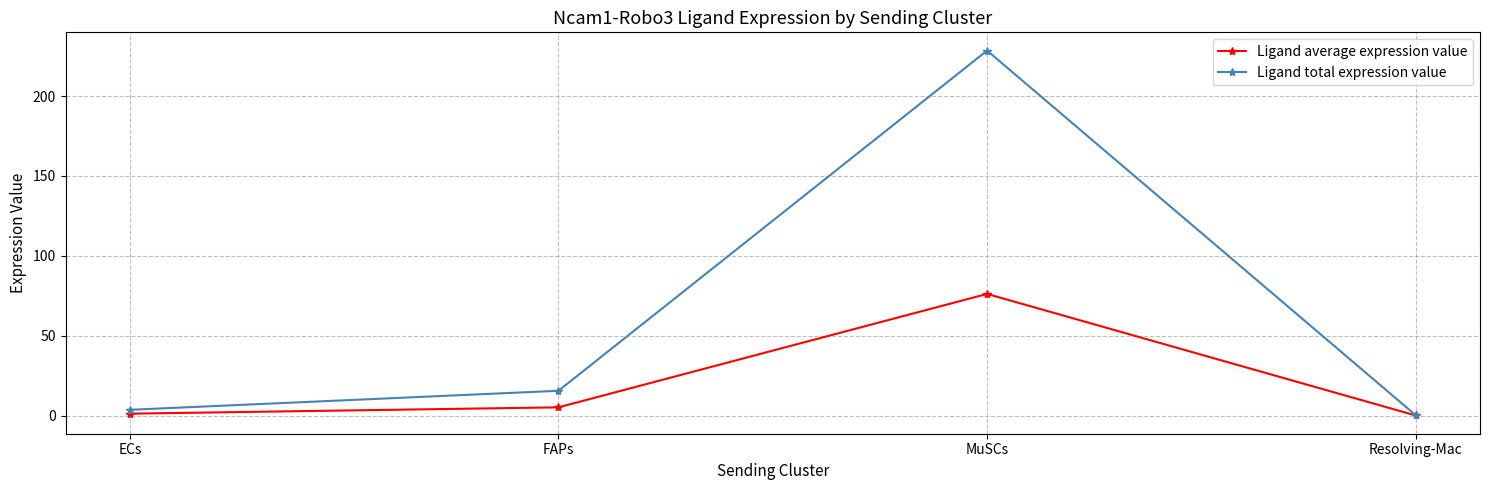

Reading left to right, extract all data points from this chart.

Ligand average expression value: 1.2	5.2	76.2	0.1
Ligand total expression value: 3.6	15.5	228.5	0.2